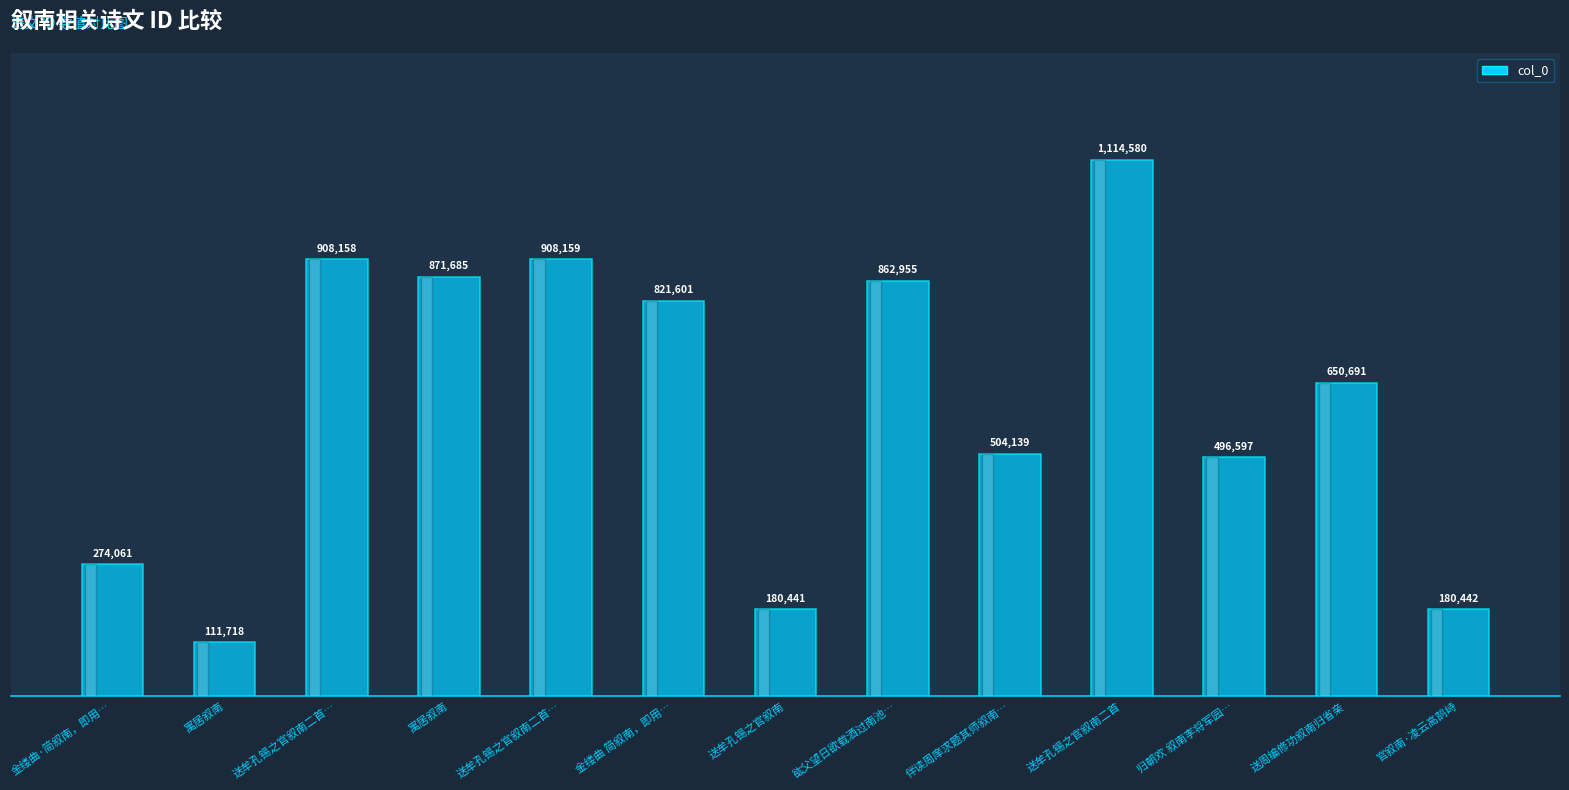

Does the chart contain any negative values?

No